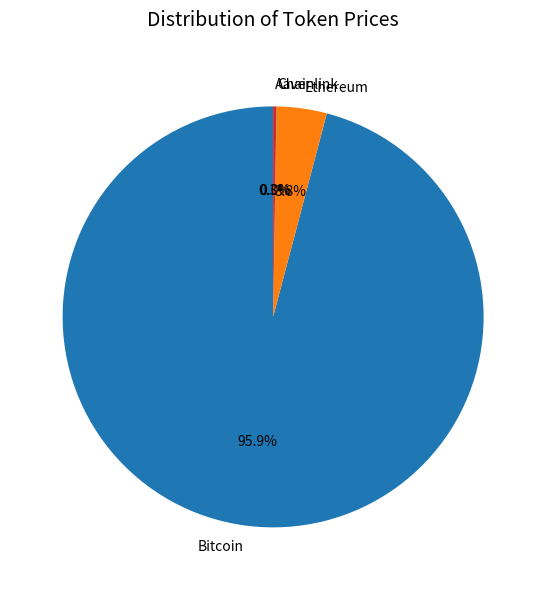

Which has a higher value, Bitcoin or Ethereum?

Bitcoin